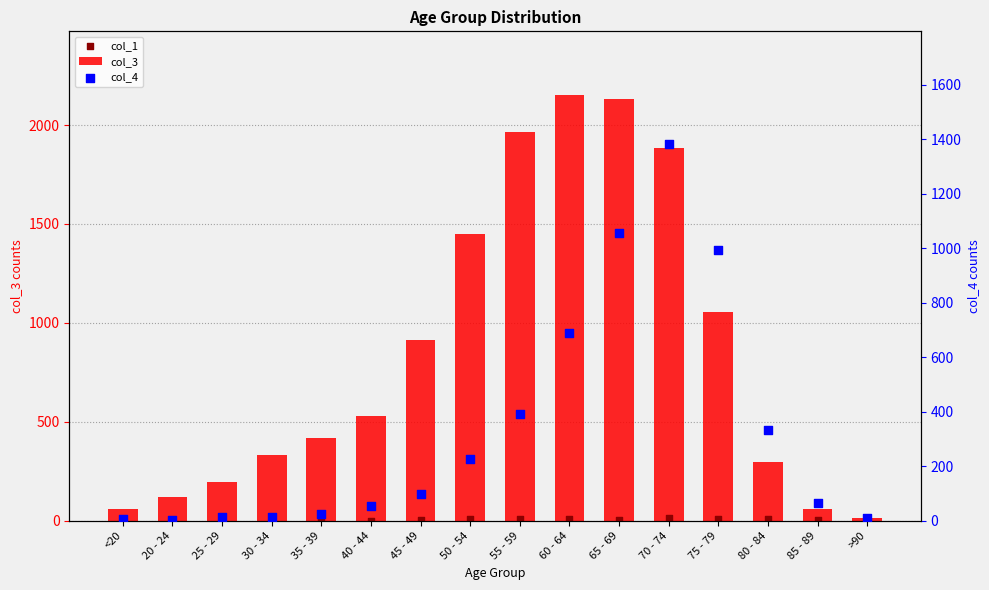

Is the value of col_3 at >90 greater than the value of col_1 at 30 - 34?

Yes